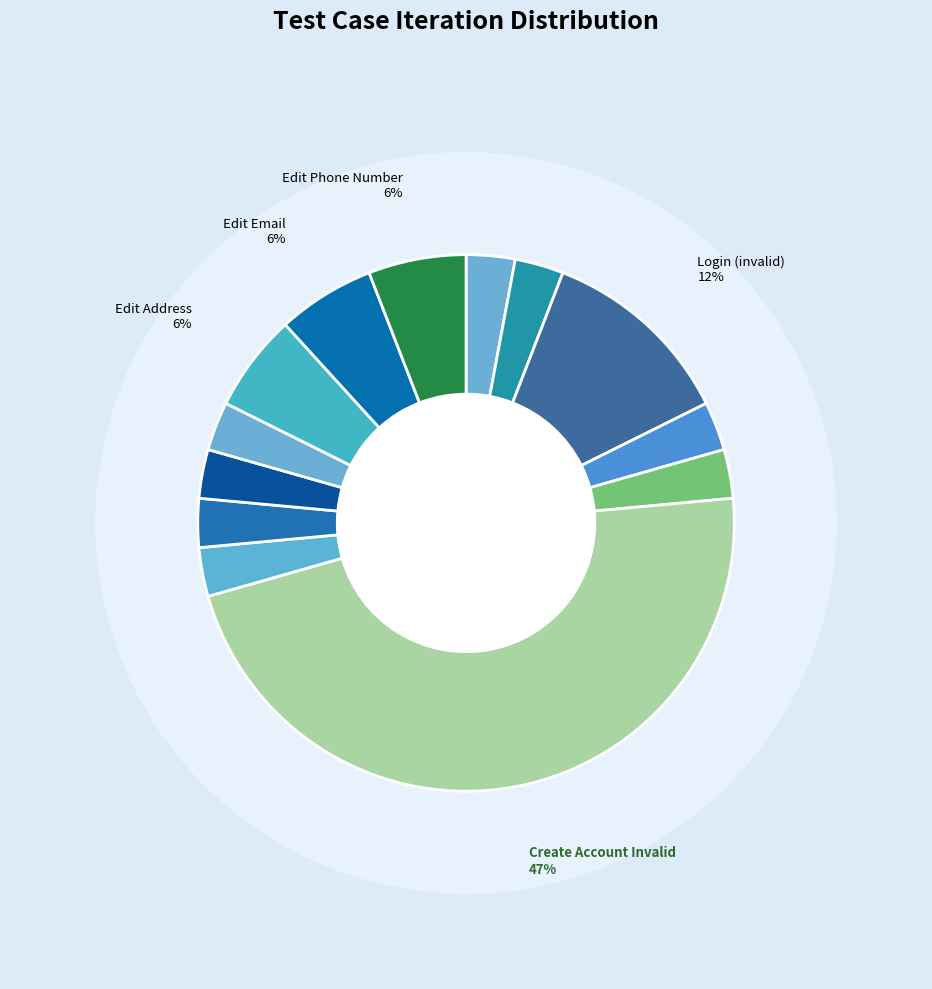

How many slices are in this pie chart?

13